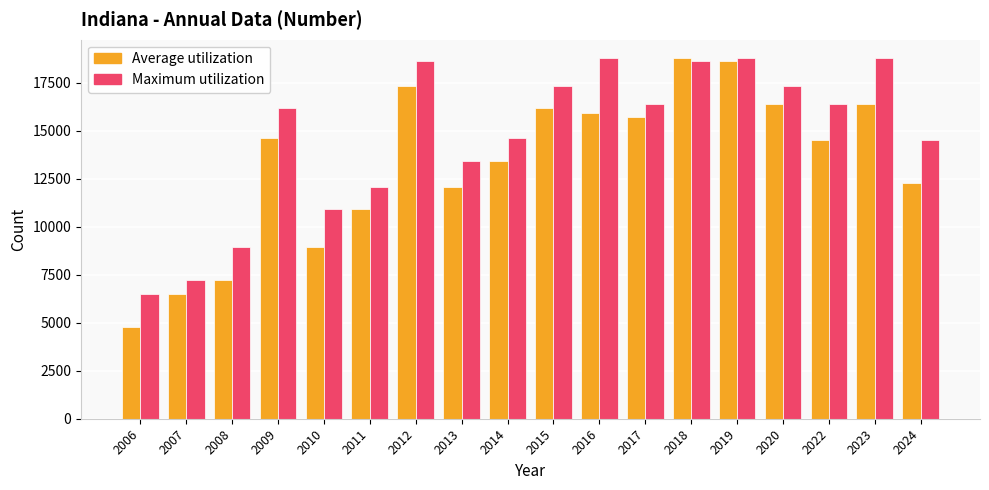

What is the sum of the Maximum utilization values at 2019 and 2012?

37455